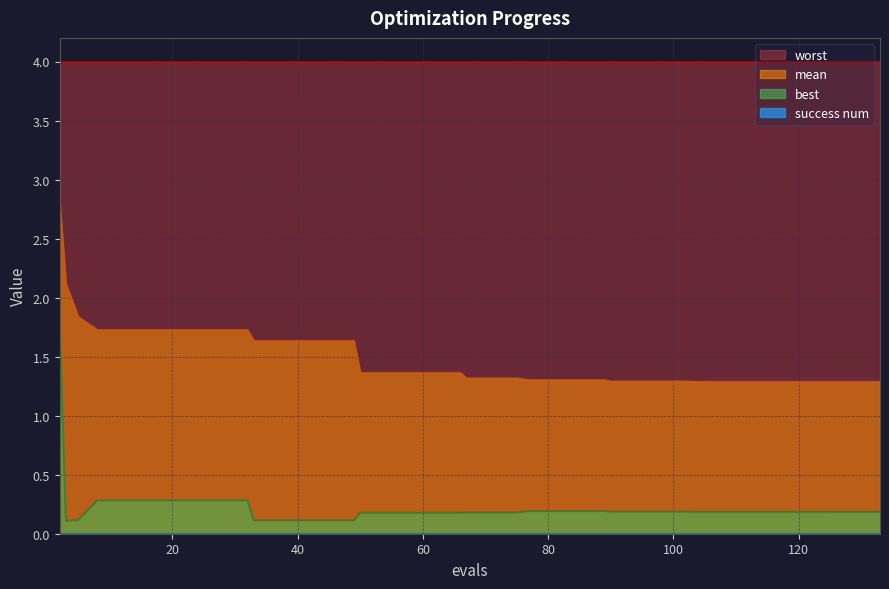

True or false: mean and best cross at least once.

False